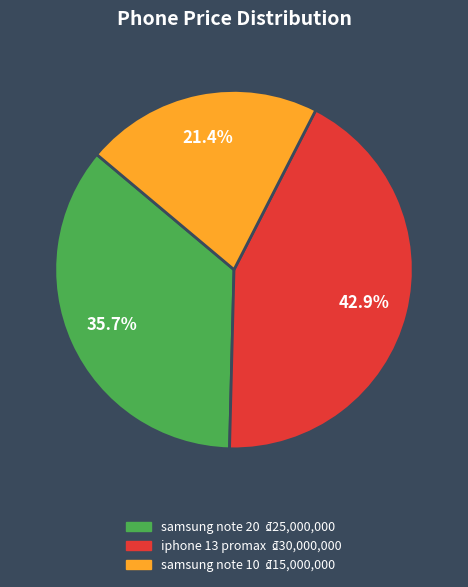

How many segments does this pie chart have?

3